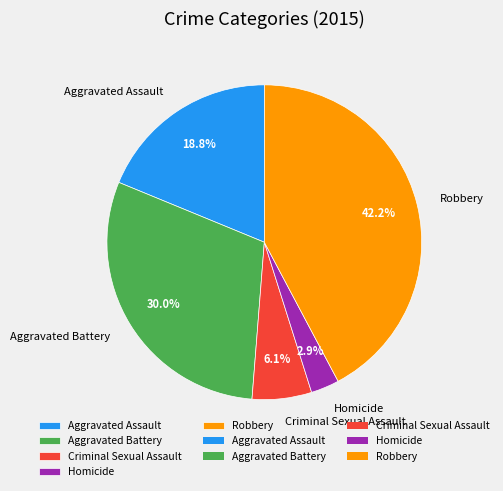

Does any single category account for the majority?

No